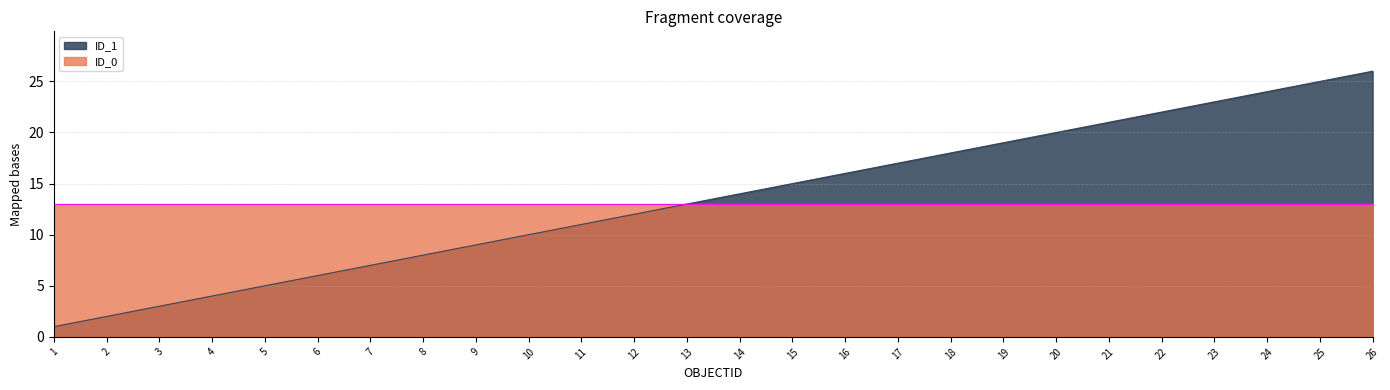

Where does the data first go above 14?

15